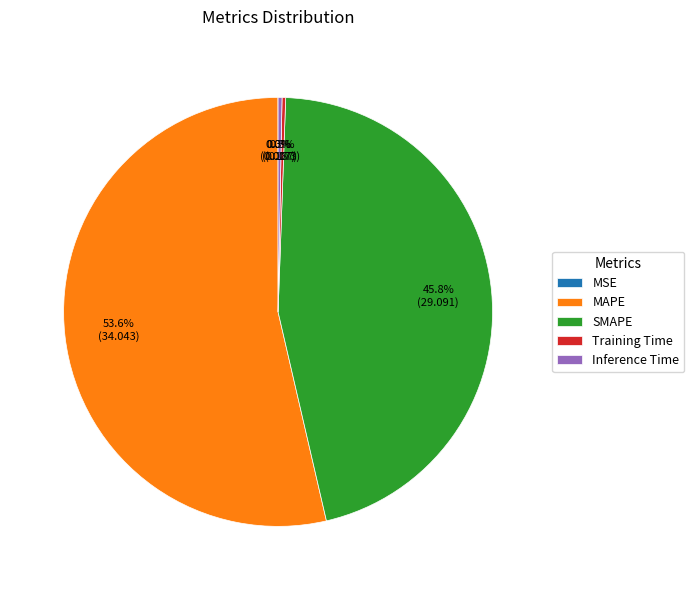

Which slice is the largest?

MAPE